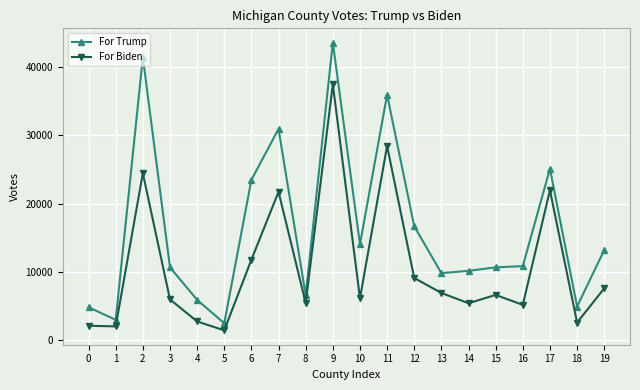

At 18, list the series in order from largest to smallest.

For Trump, For Biden